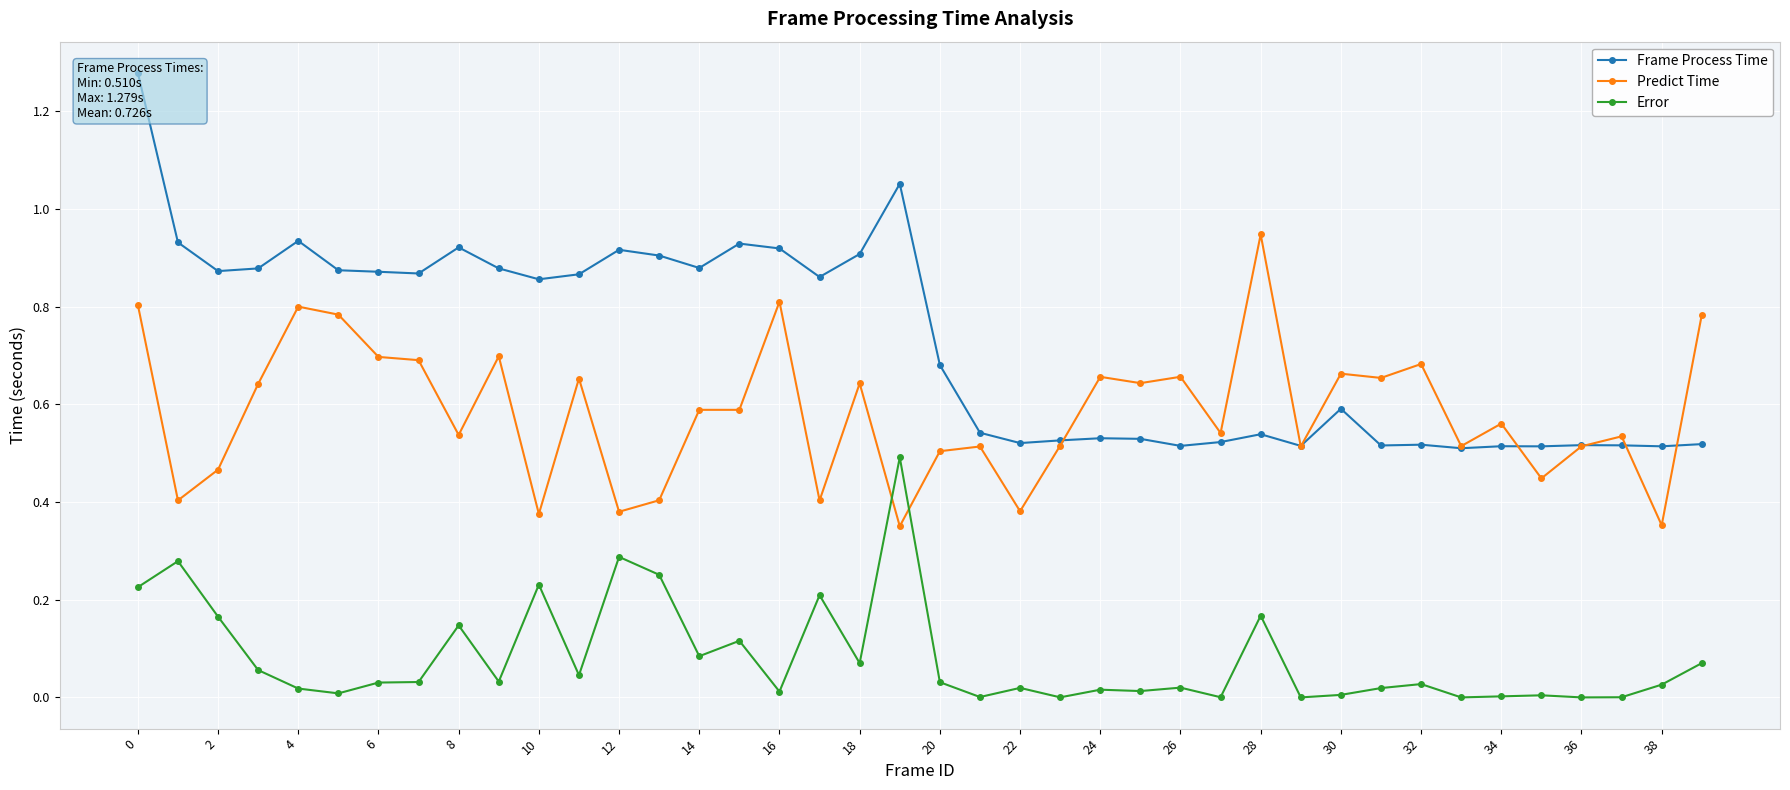

The value of Predict Time at 20 is 0.9. True or false?

False